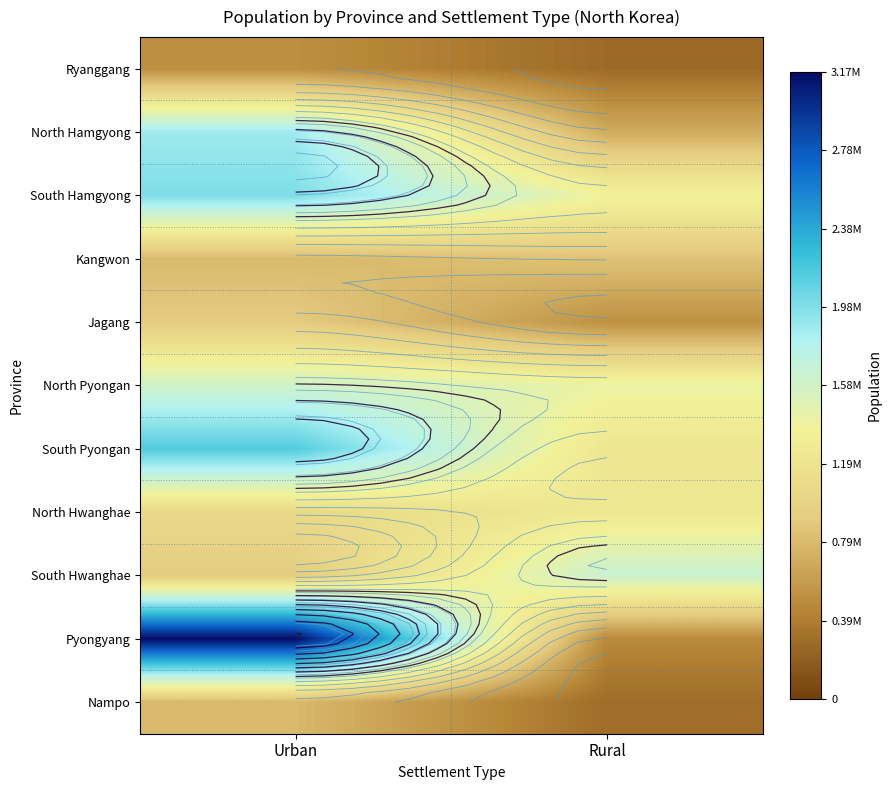

Which series changed the most between Urban and Rural?

Pyongyang